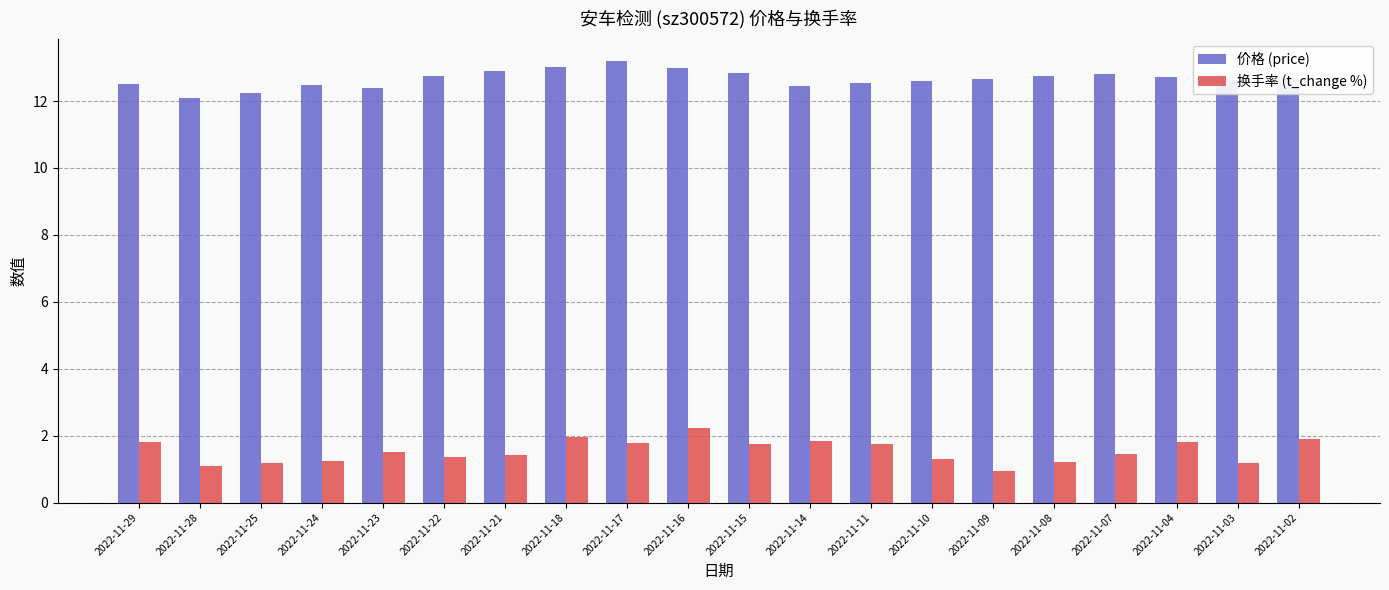

How many values in the 换手率 (t_change %) series exceed 1?

19